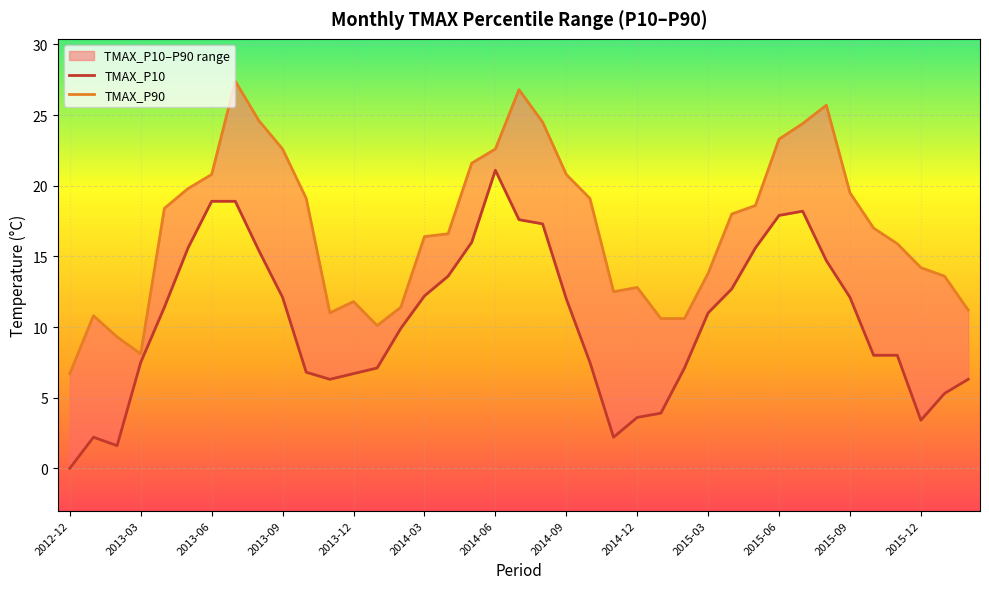

How many interior local valleys does the TMAX_P90 series have?

4